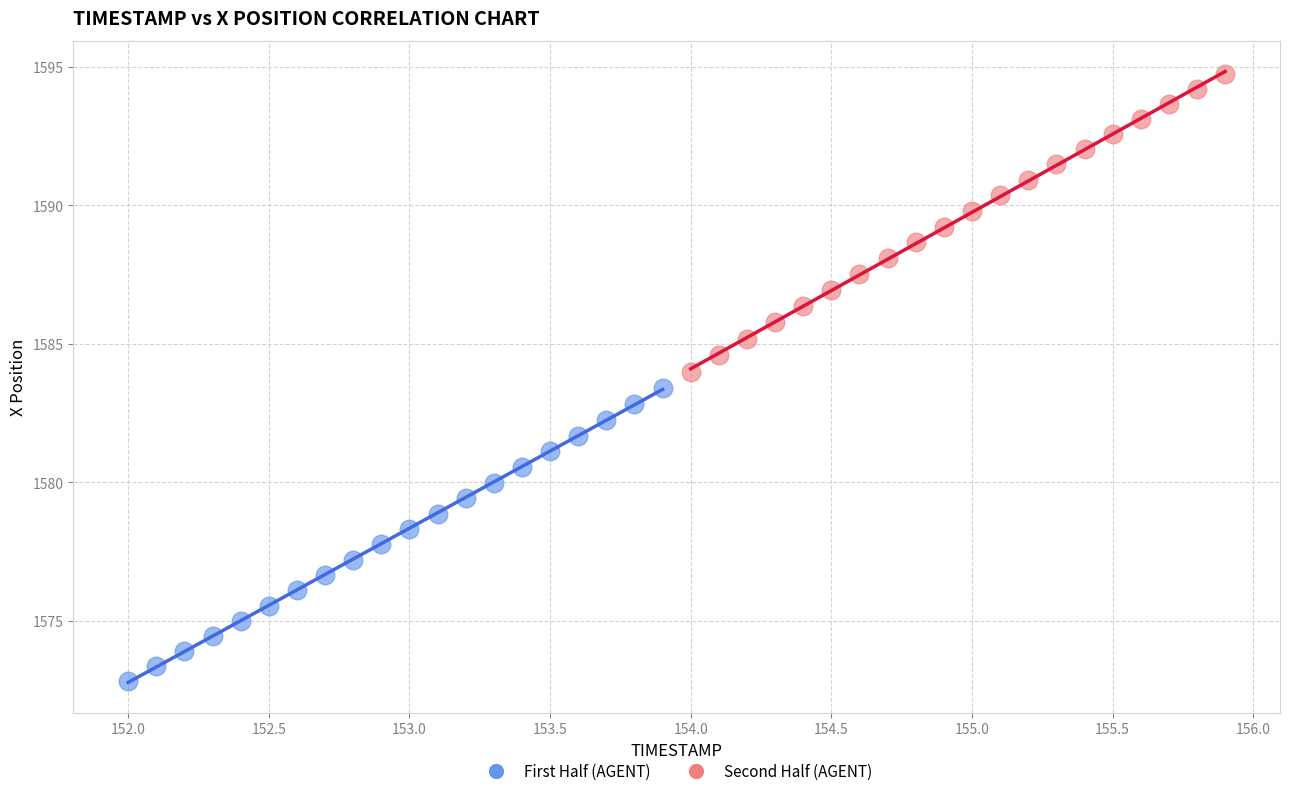

Which series has the widest spread of Y values?

Second Half (AGENT)